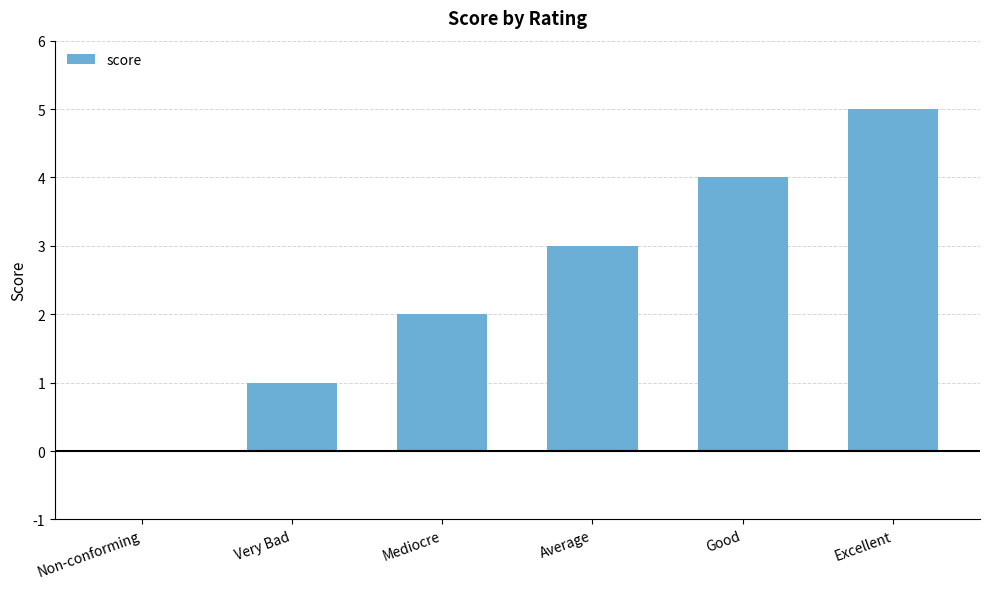

What is the sum of all values?

15